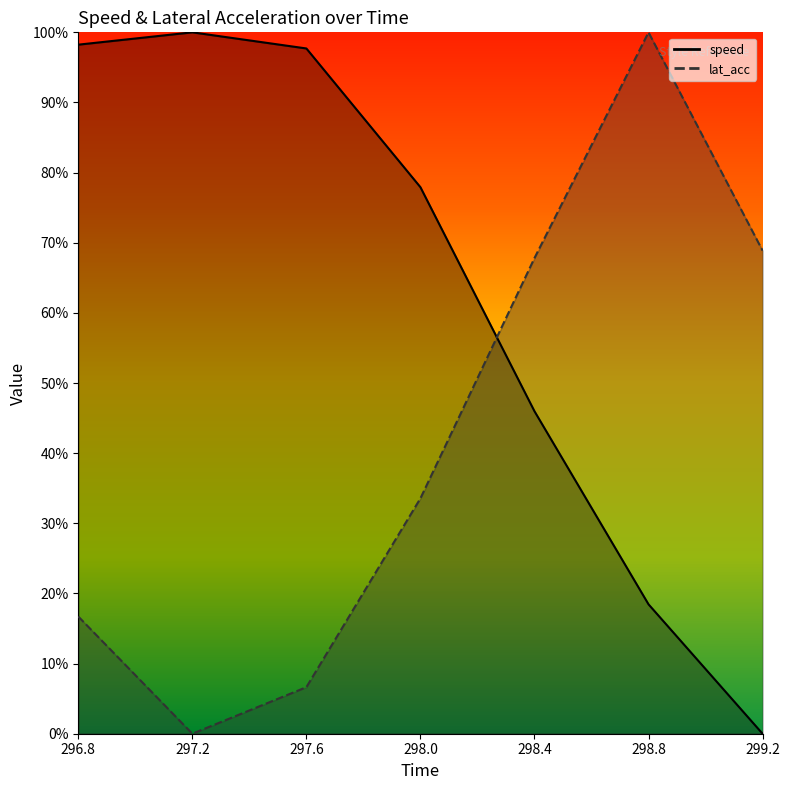

Rank the series by their maximum value, from highest to lowest.

speed, lat_acc